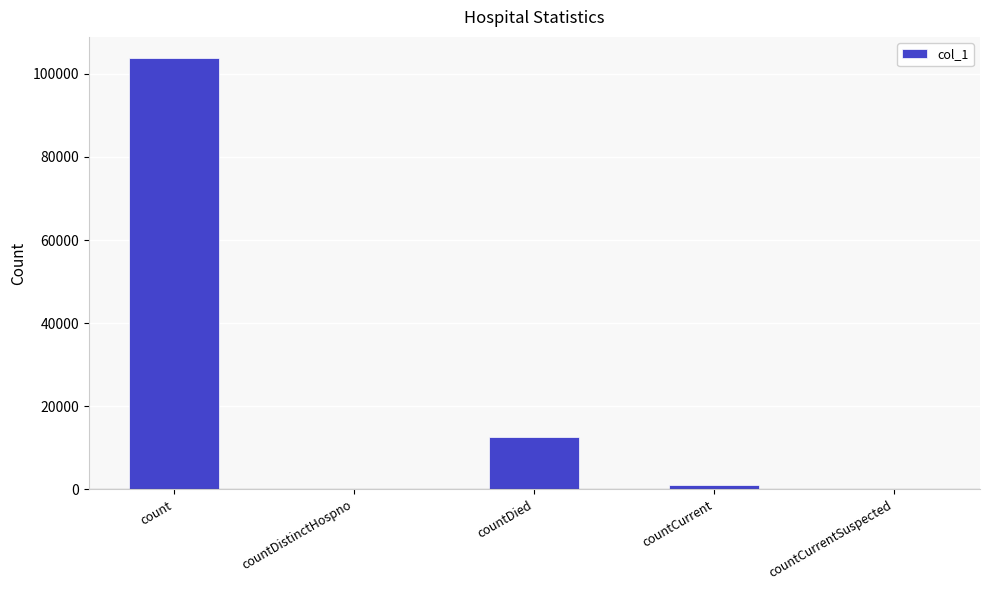

At which category does the chart reach its peak across all series?

count